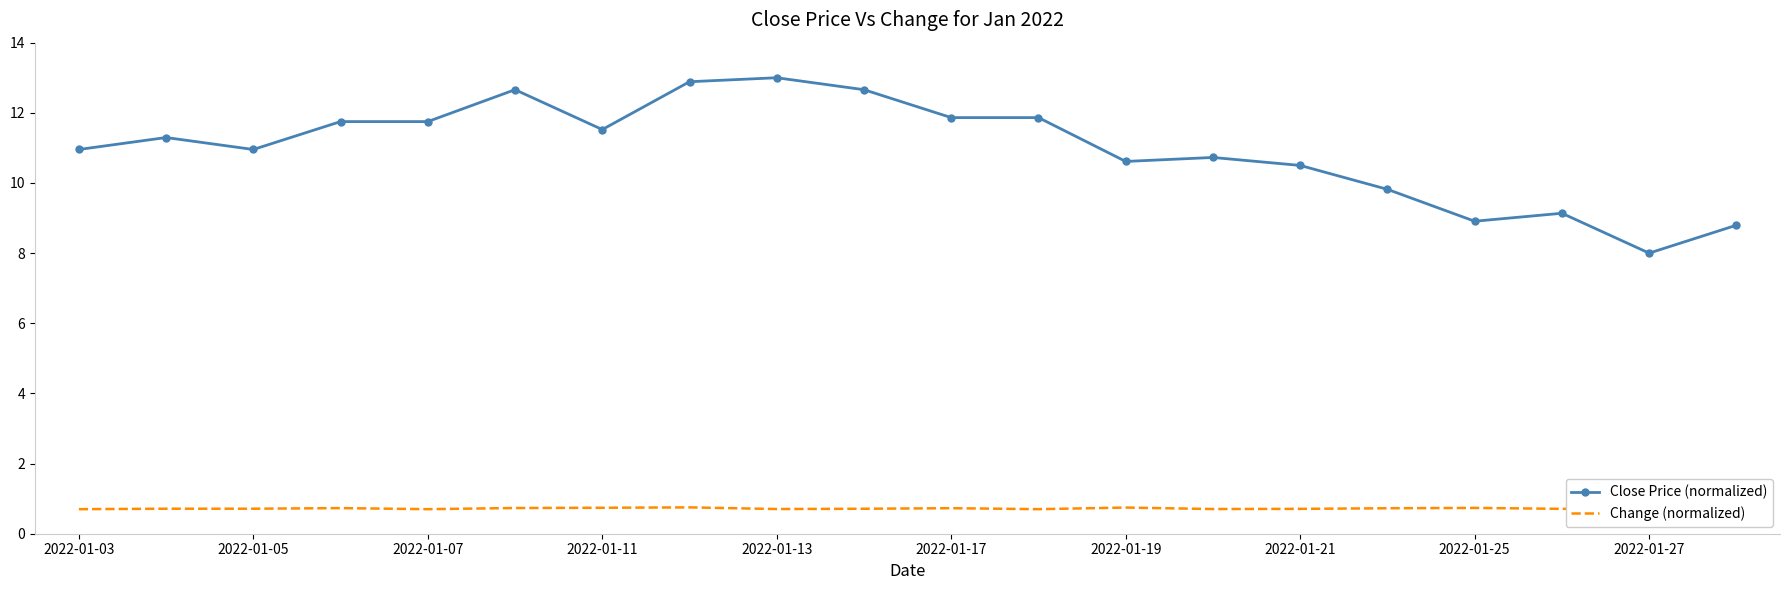

List the series in order of their overall mean, lowest first.

Change (normalized), Close Price (normalized)